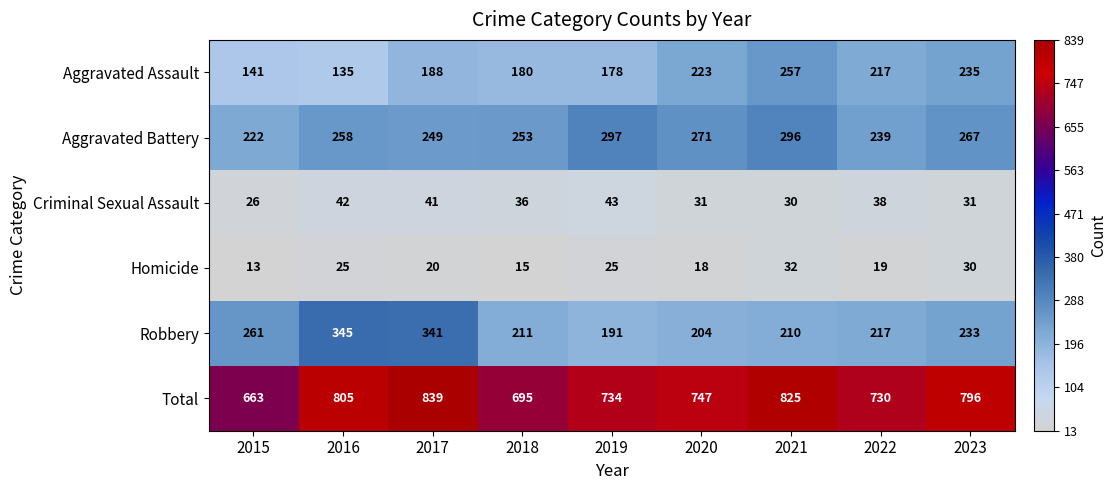

Which series changed the most between 2015 and 2018?

Robbery